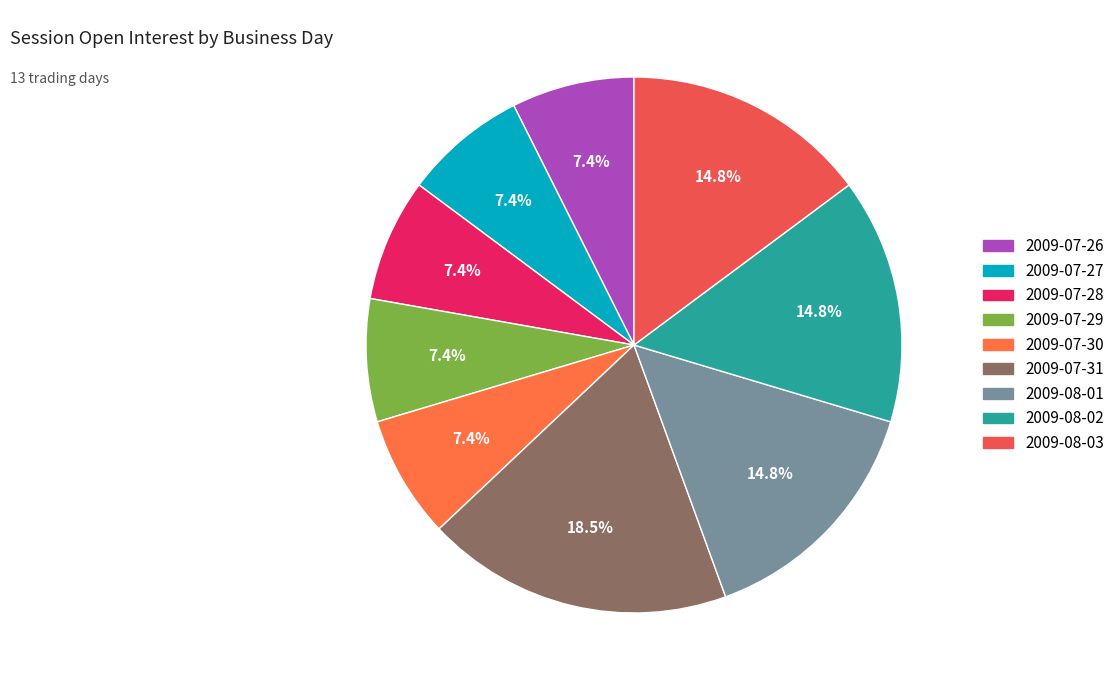

How many slices are in this pie chart?

9